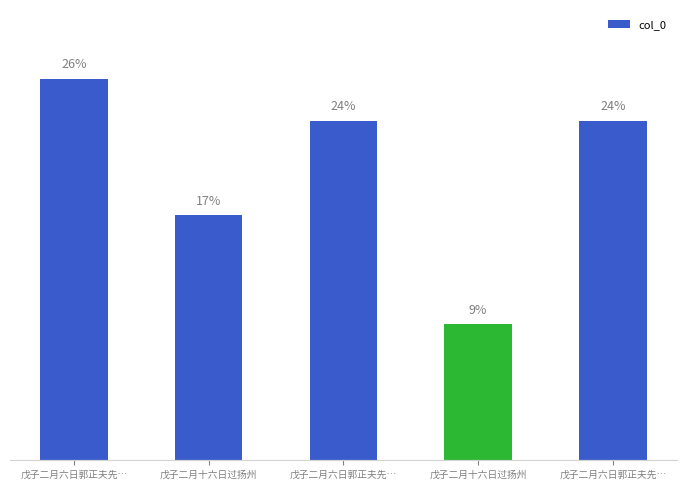

How many bars are there in total?

5